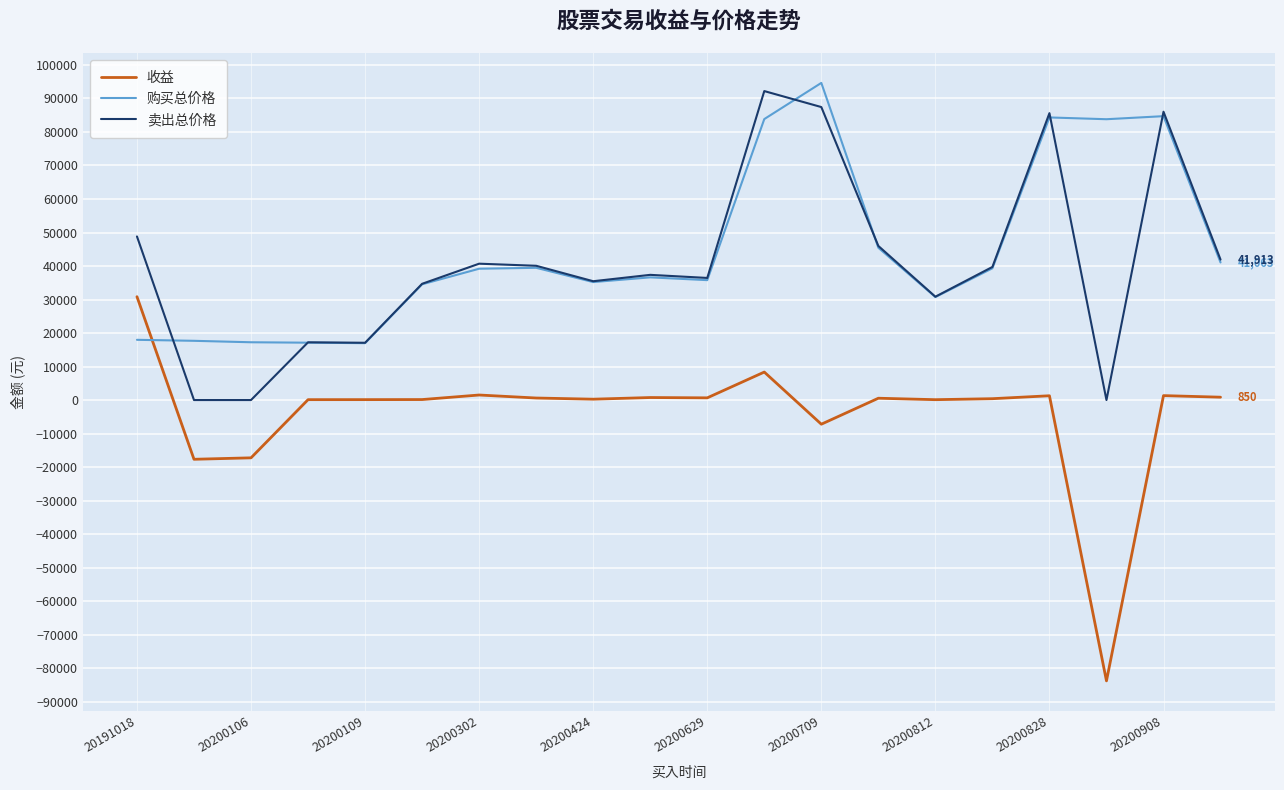

Which series has the widest spread of values?

收益